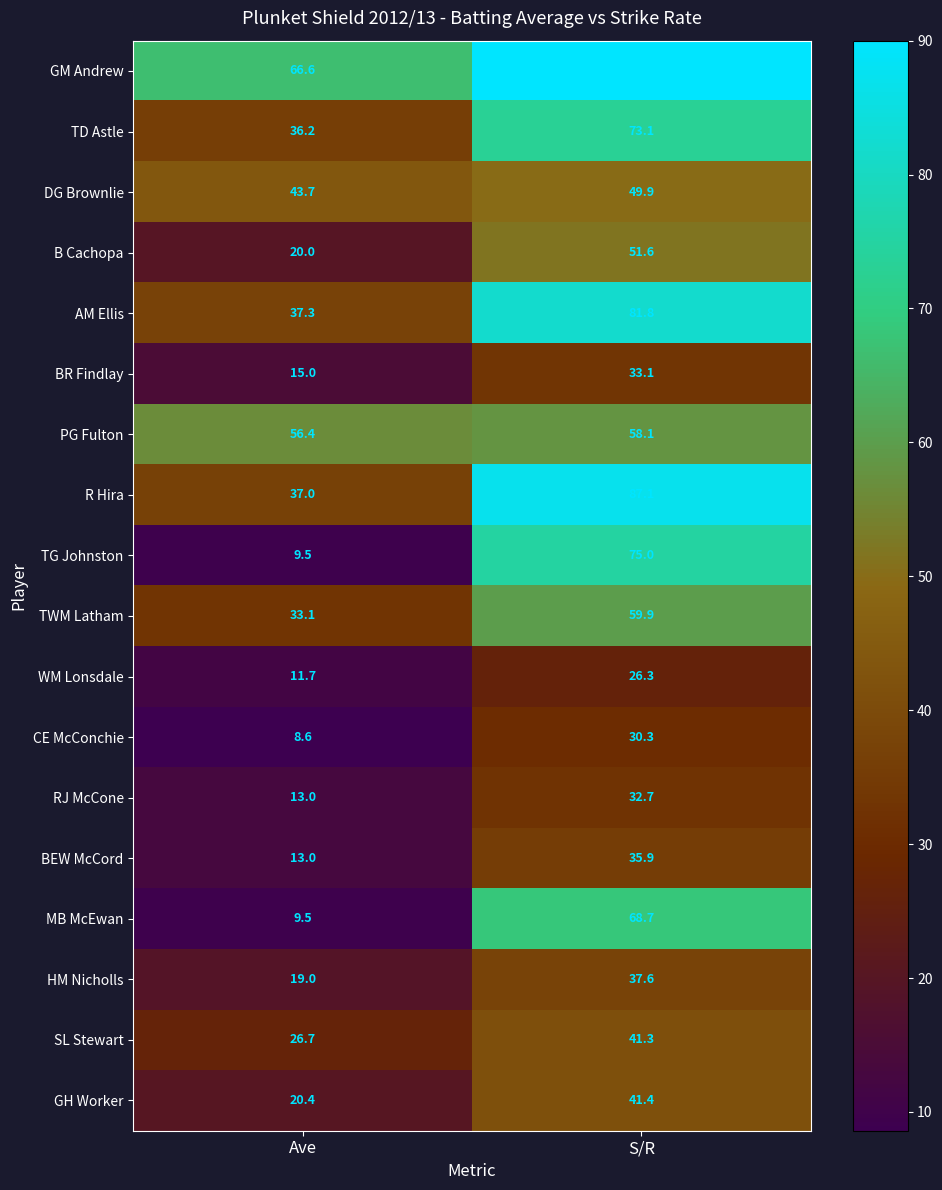

What is the approximate value of BR Findlay at Ave?

15.0